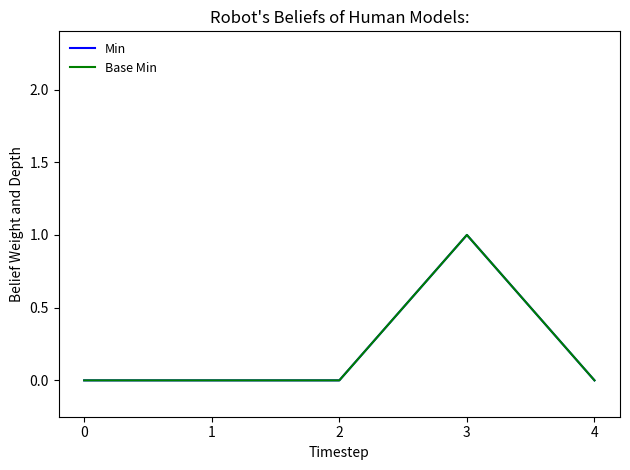

Is this an area chart (filled region under the line)?

No